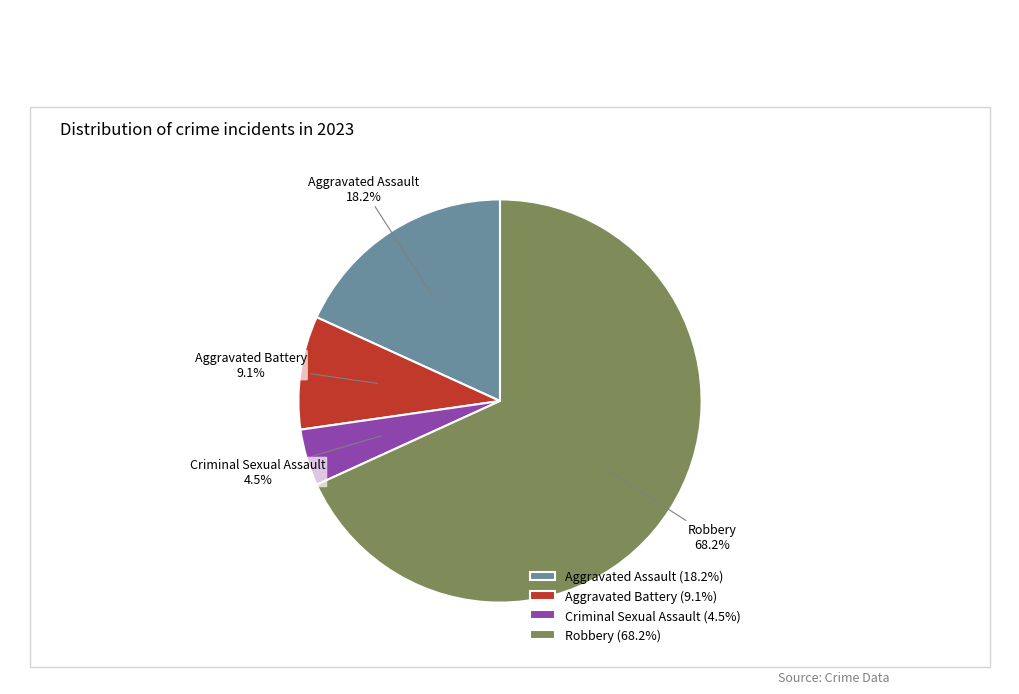

What is the ratio of the value at Aggravated Assault to the value at Criminal Sexual Assault?

4.0